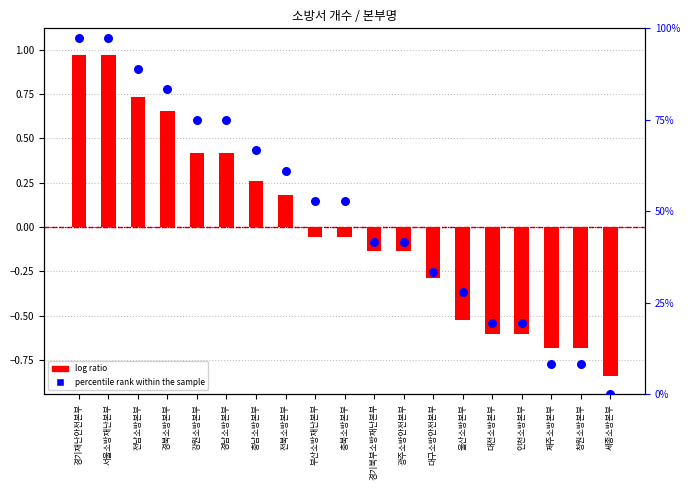

Which series has the largest total across all categories?

percentile rank within the sample